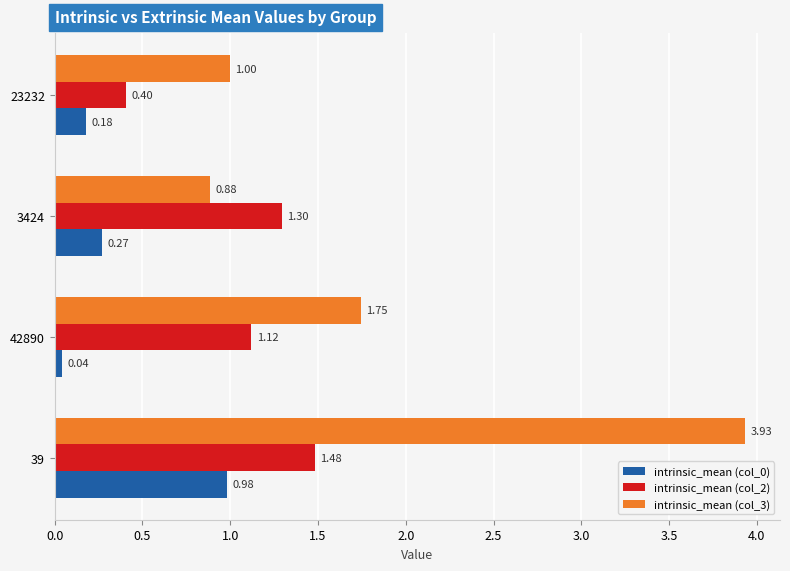

At which label is intrinsic_mean (col_2) closest to 0?

23232